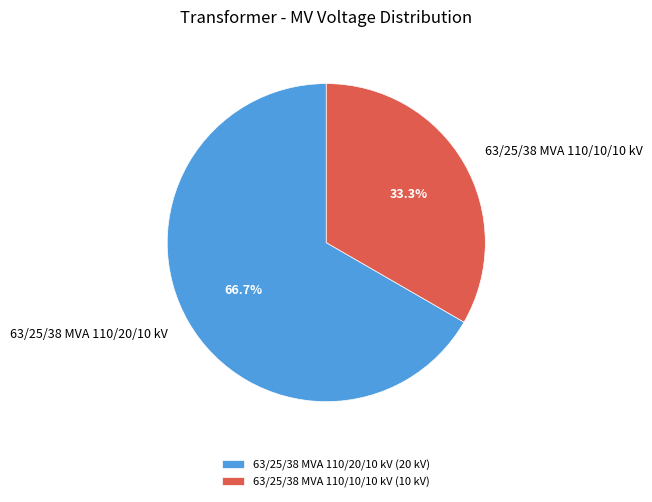

Which slice represents more than half of the pie?

63/25/38 MVA 110/20/10 kV